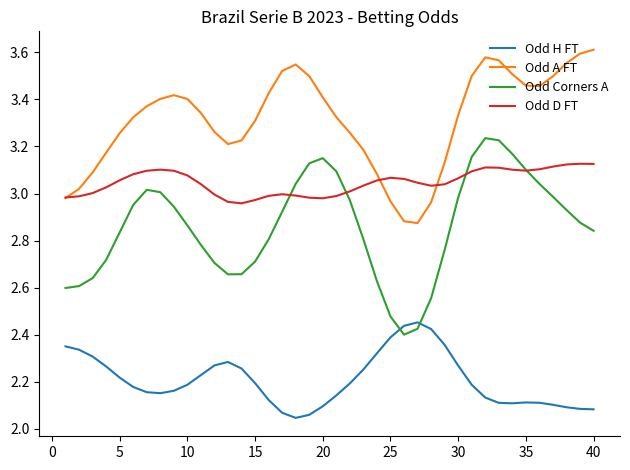

Which series has the largest range (max minus min)?

Odd Corners A